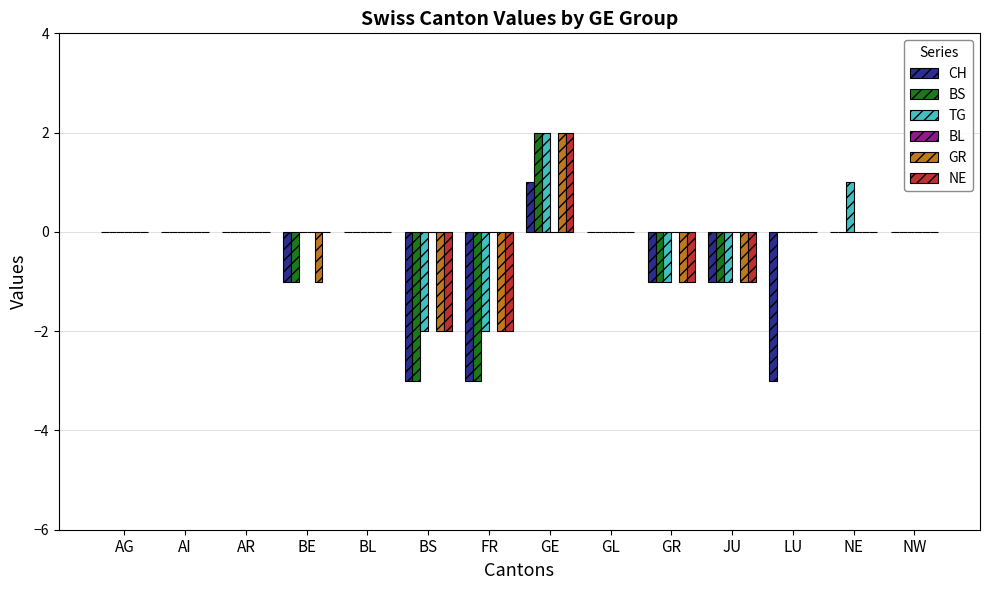

What is the total value across all series at LU?

-3